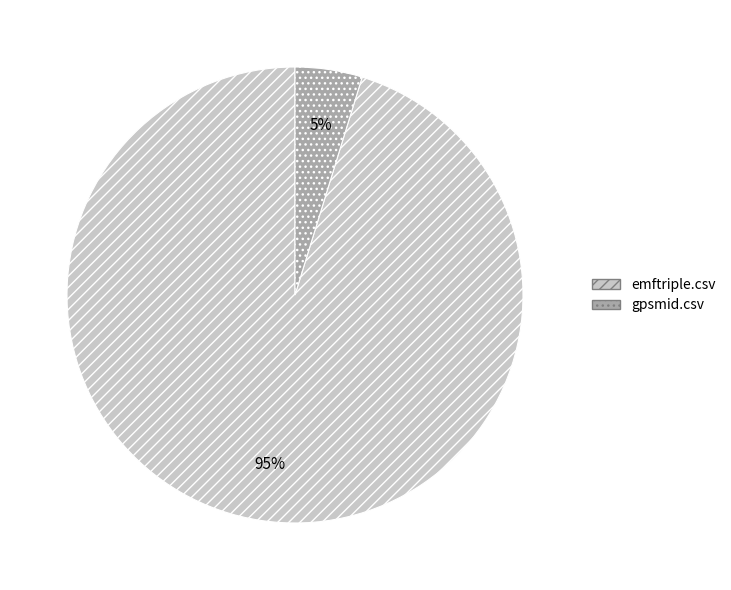

Do gpsmid.csv and emftriple.csv together represent more than half of the pie?

Yes